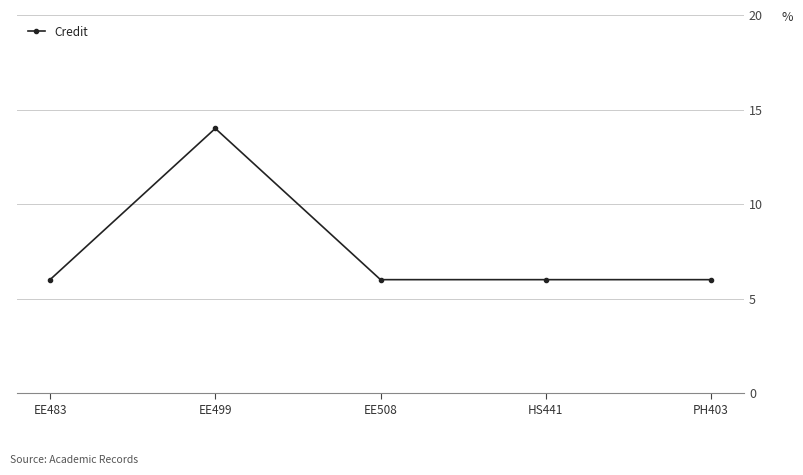

What is the change in value from EE499 to EE508?

-8